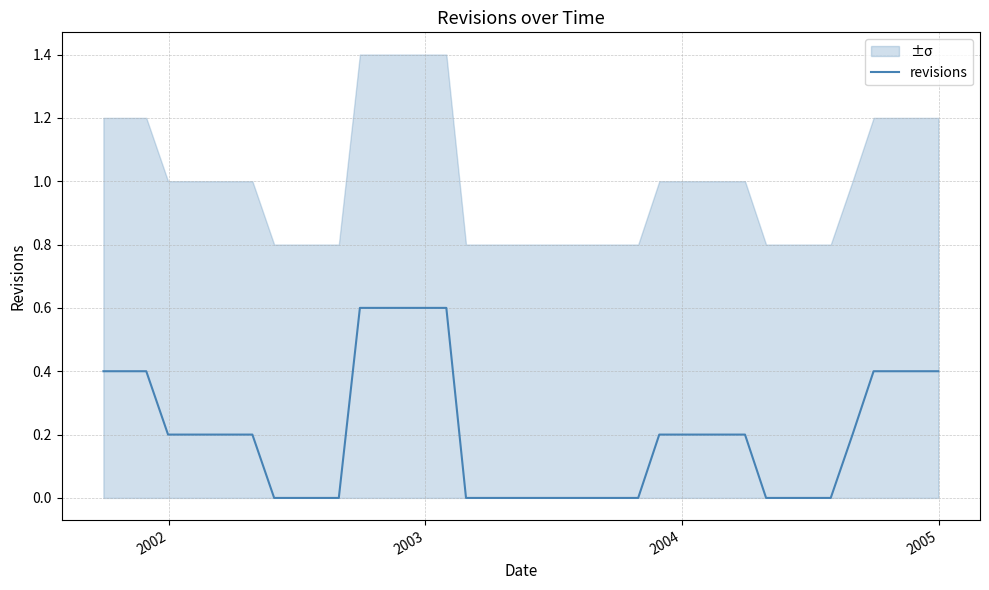

What is the maximum value shown in the chart?

0.6